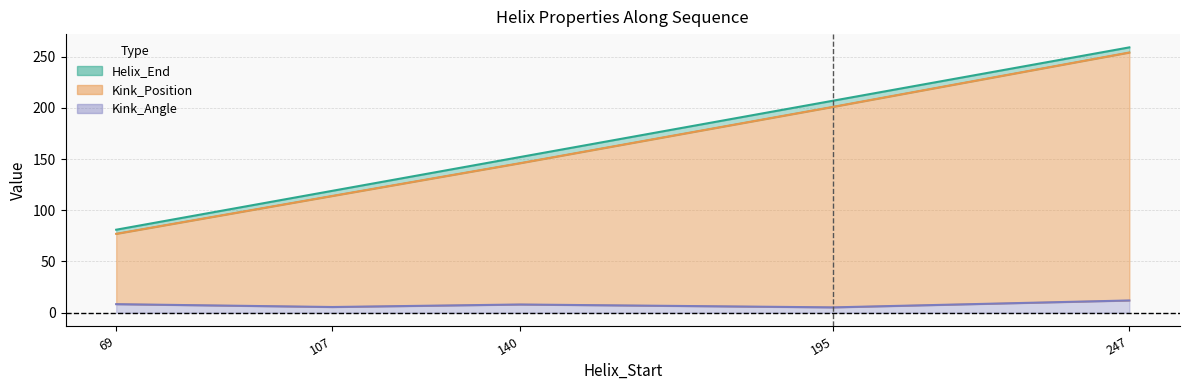

True or false: Helix_End and Kink_Position intersect in this chart.

False